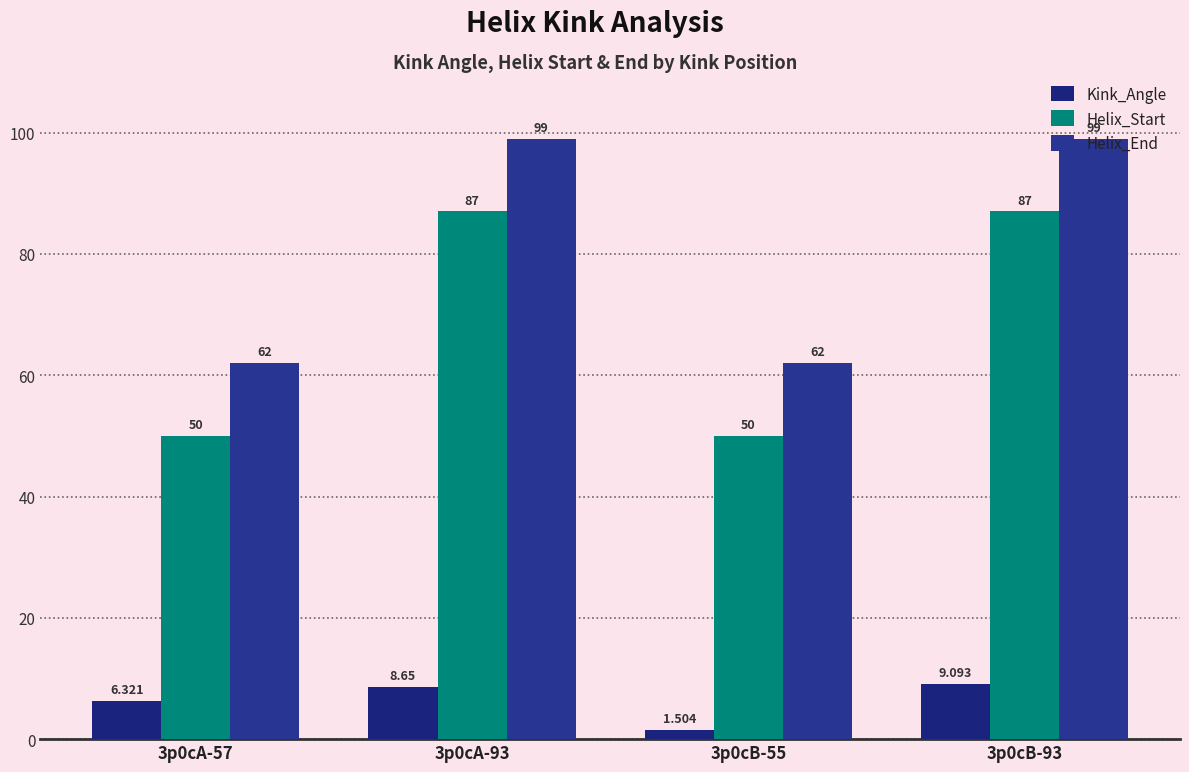

What is the average value of the Helix_Start series?

68.5